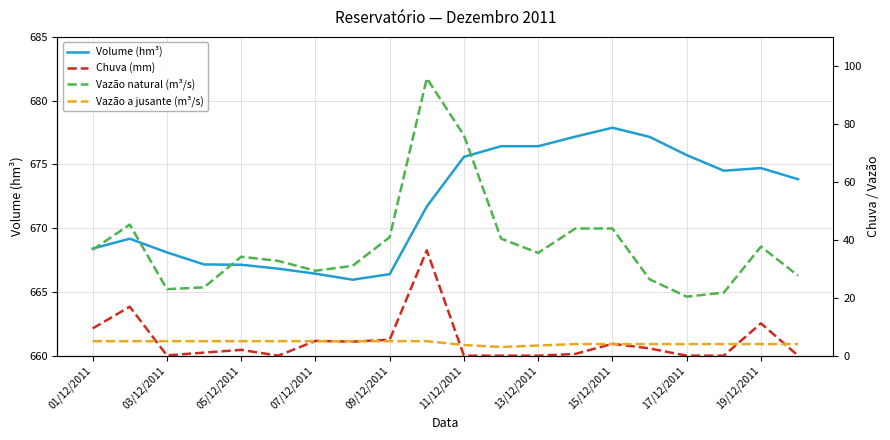

True or false: Volume (hm³) has a value of 666.4 at 09/12/2011.

True